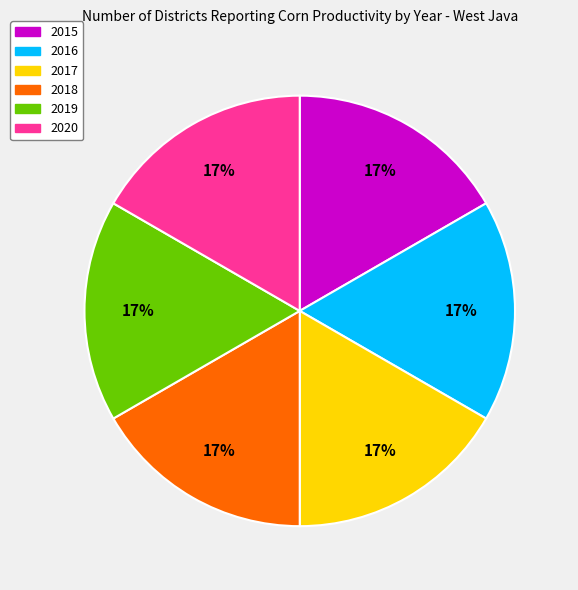

To the nearest percent, what is the average slice percentage?

17%